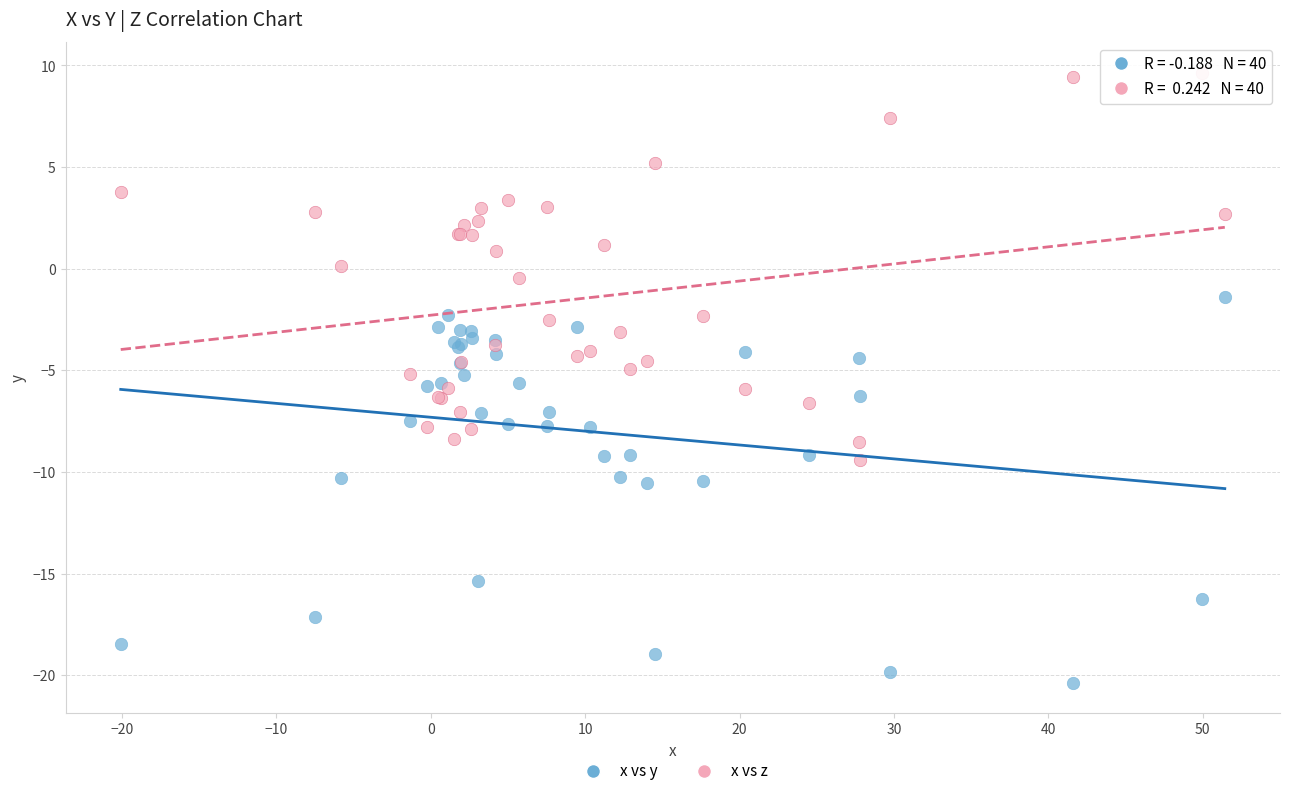

Which series reaches the minimum Y coordinate?

x vs y